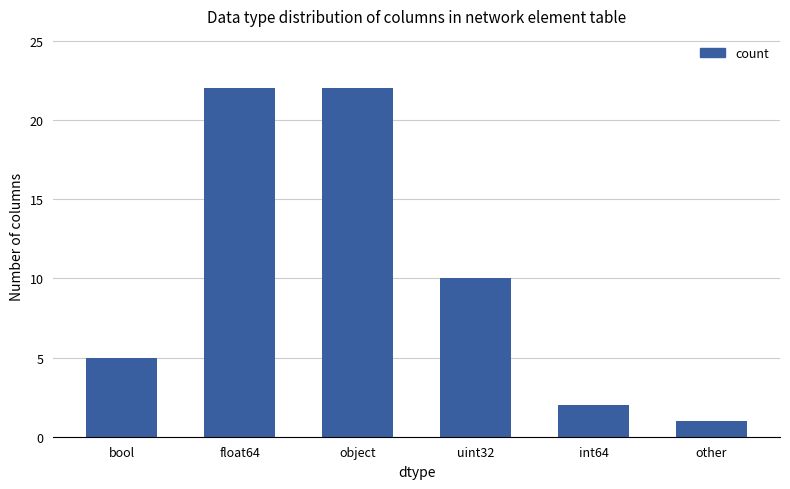

Does the chart contain any negative values?

No